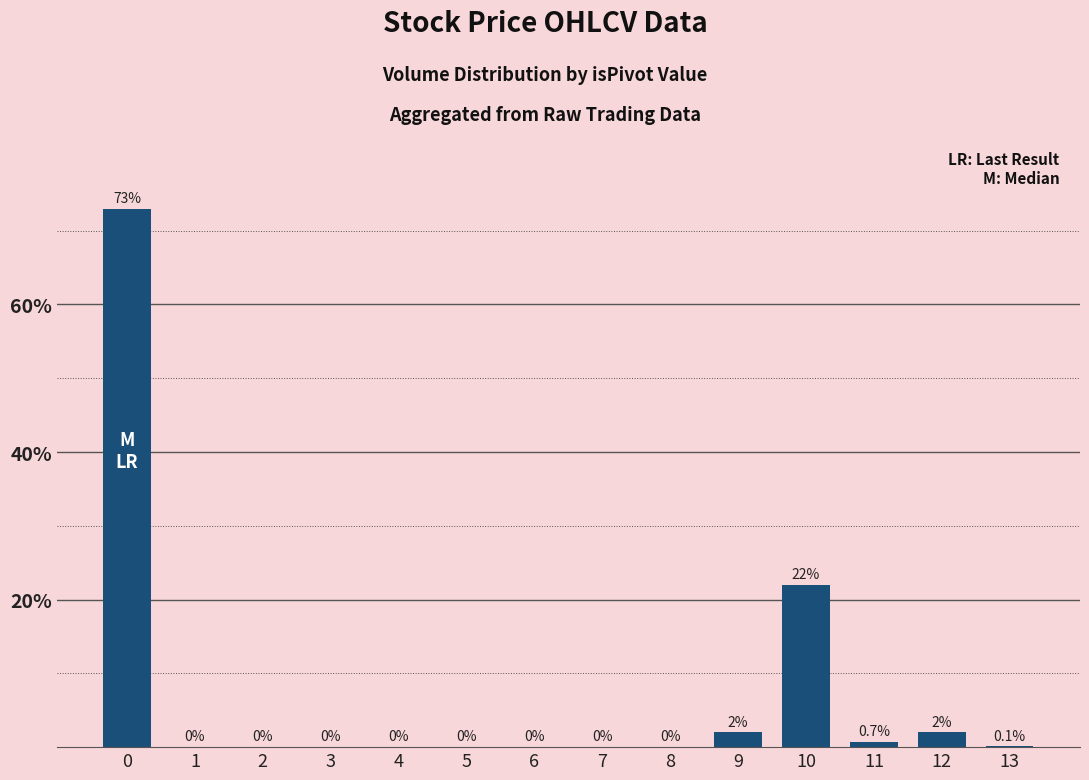

Are the bars horizontal?

No